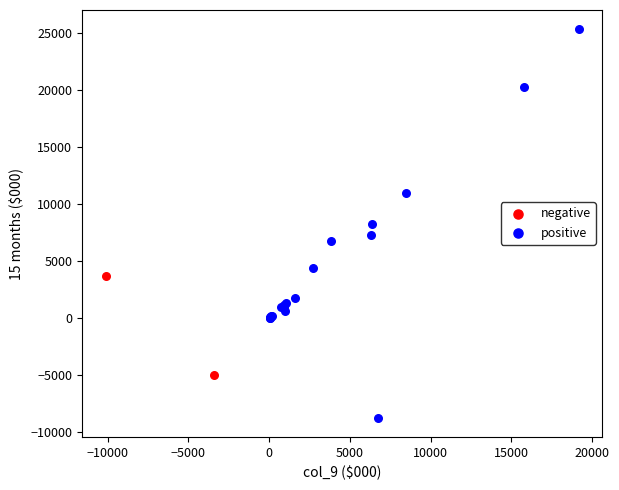

What are all the series names shown in the legend?

negative, positive